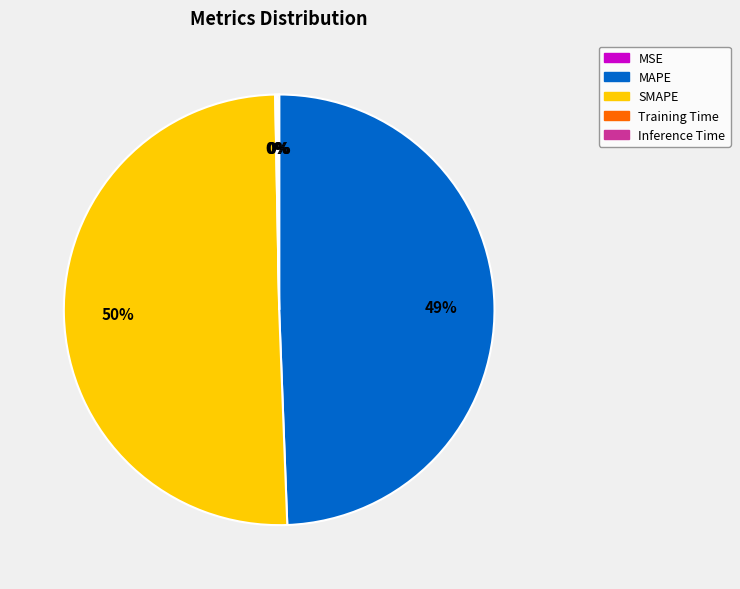

To the nearest percent, what is the difference between the SMAPE and MAPE slice percentages?

1%